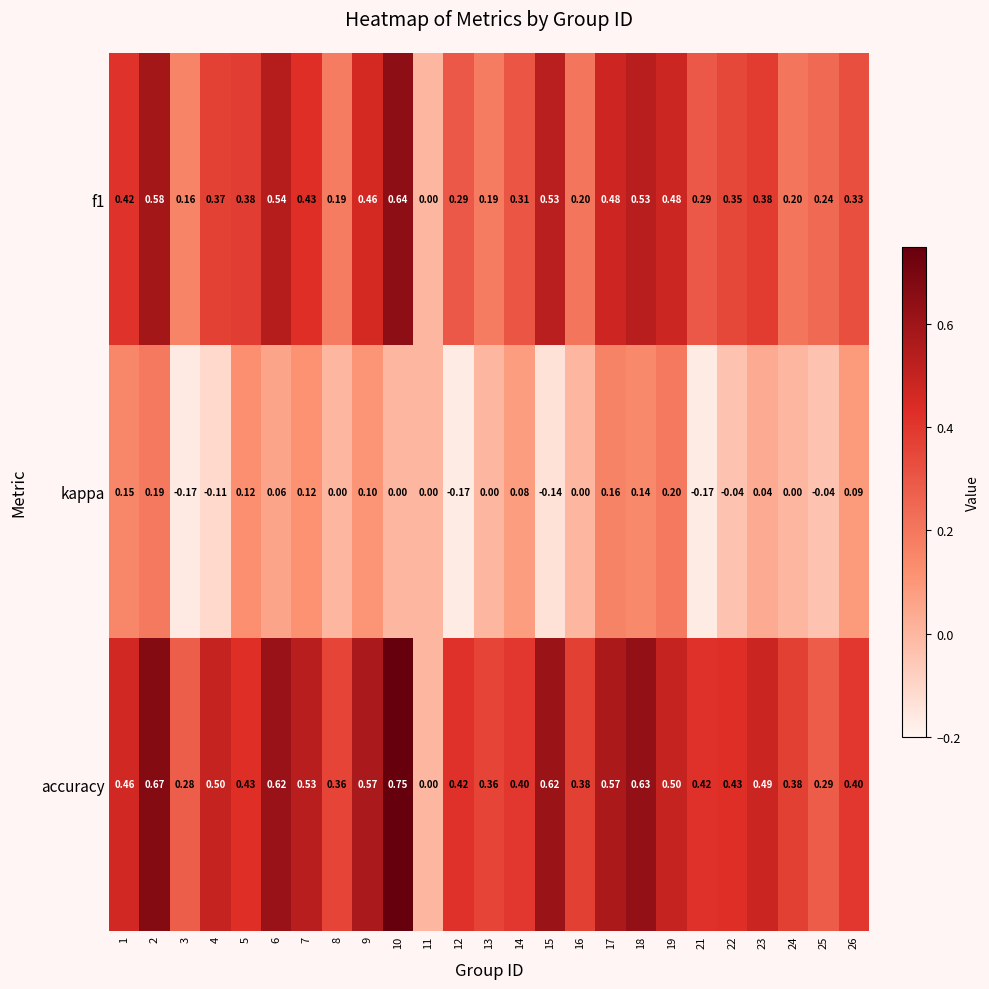

Between 17 and 26, which series saw the biggest shift?

accuracy